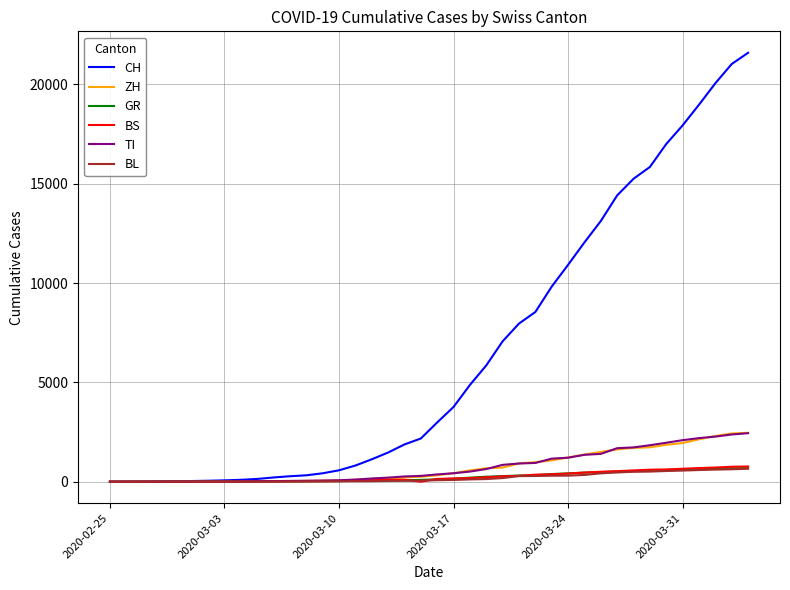

Which series has the largest total across all categories?

CH